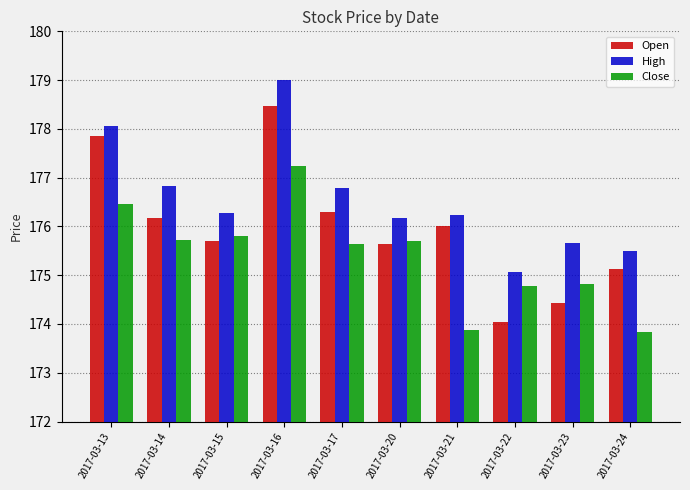

The value of Open at 2017-03-15 is 98.5. True or false?

False